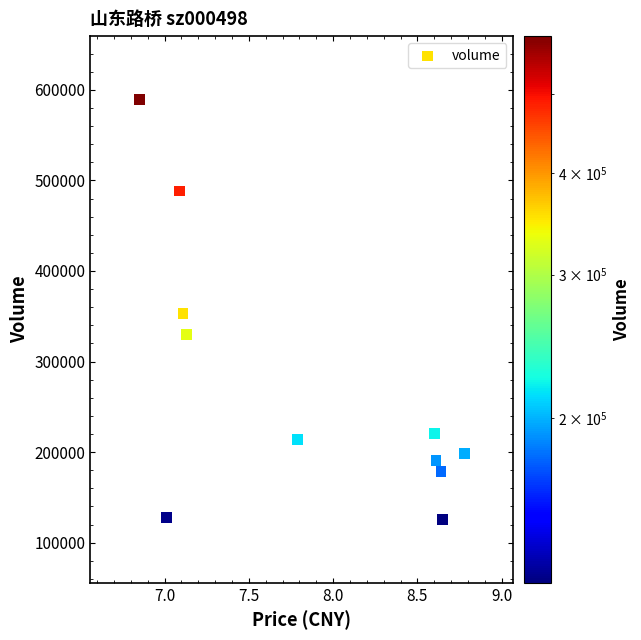

What is the range of Y values (max minus min)?

464397